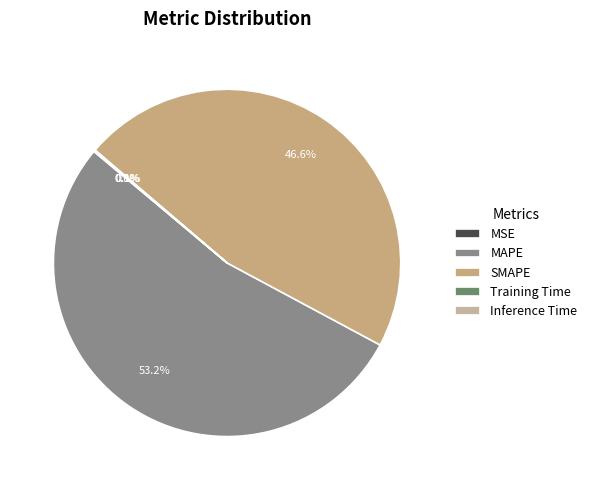

To the nearest percent, what percentage of the pie is MAPE?

53%